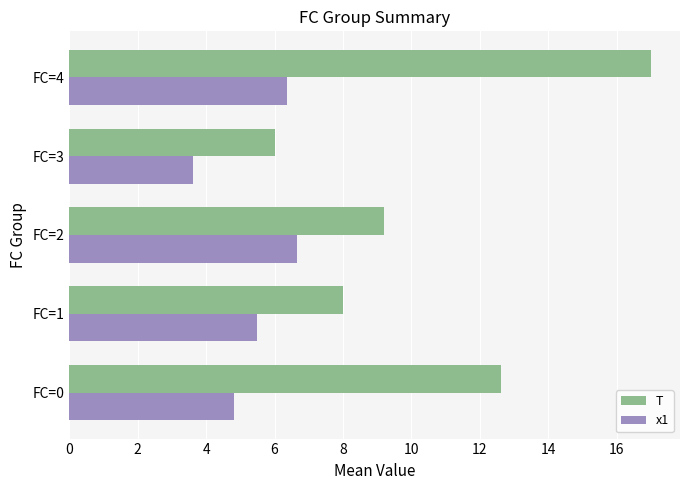

Which series has the largest total across all categories?

T